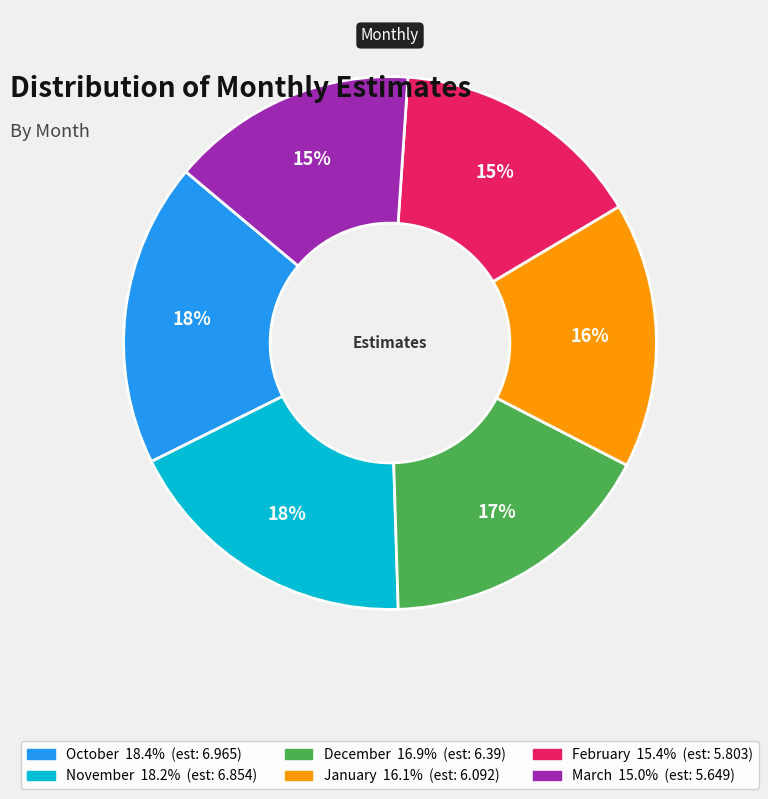

To the nearest percent, what is the combined percentage of March and November?

33%